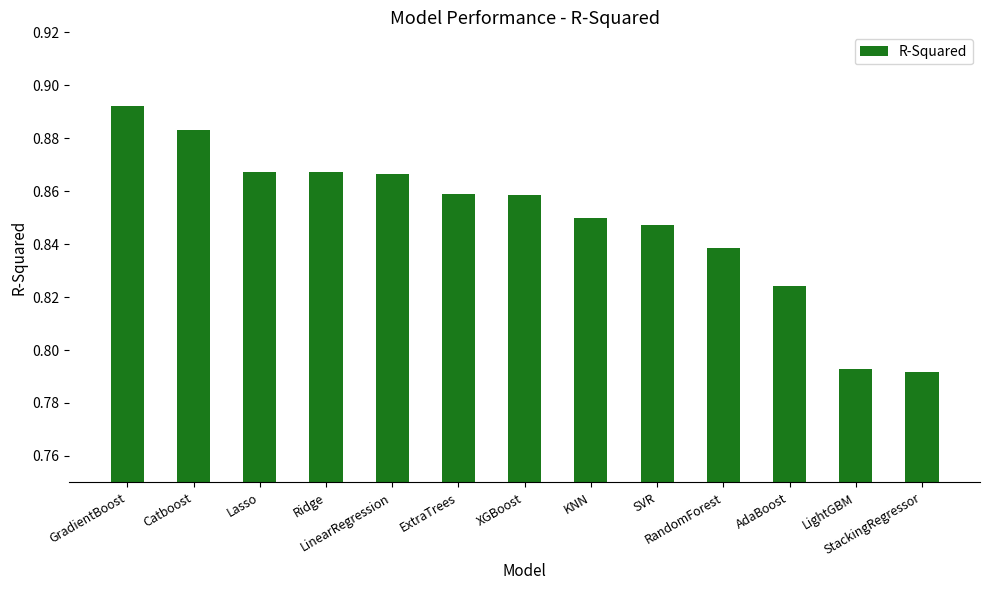

What position from the left is AdaBoost?

11